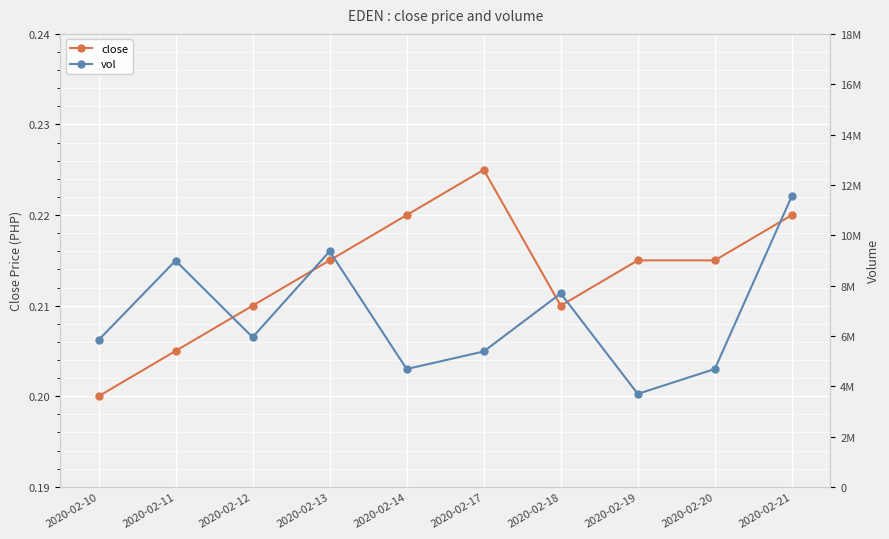

What is the total value across all series at 2020-02-12?

5945300.2